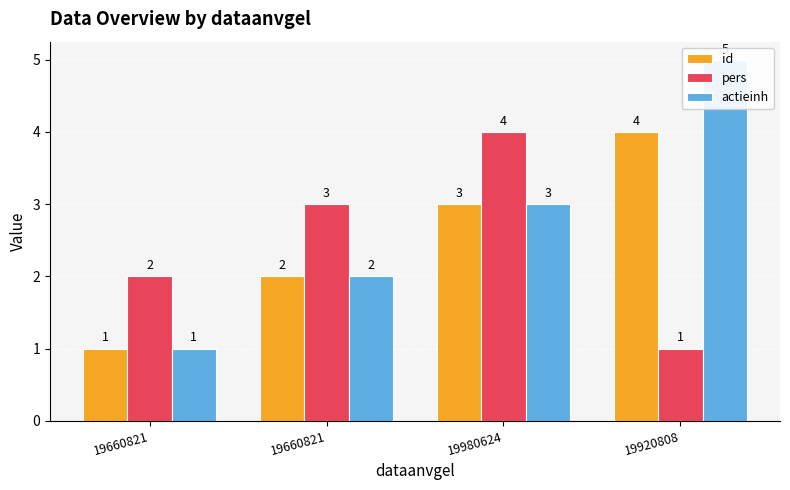

Where does the id series first go above 3?

19920808